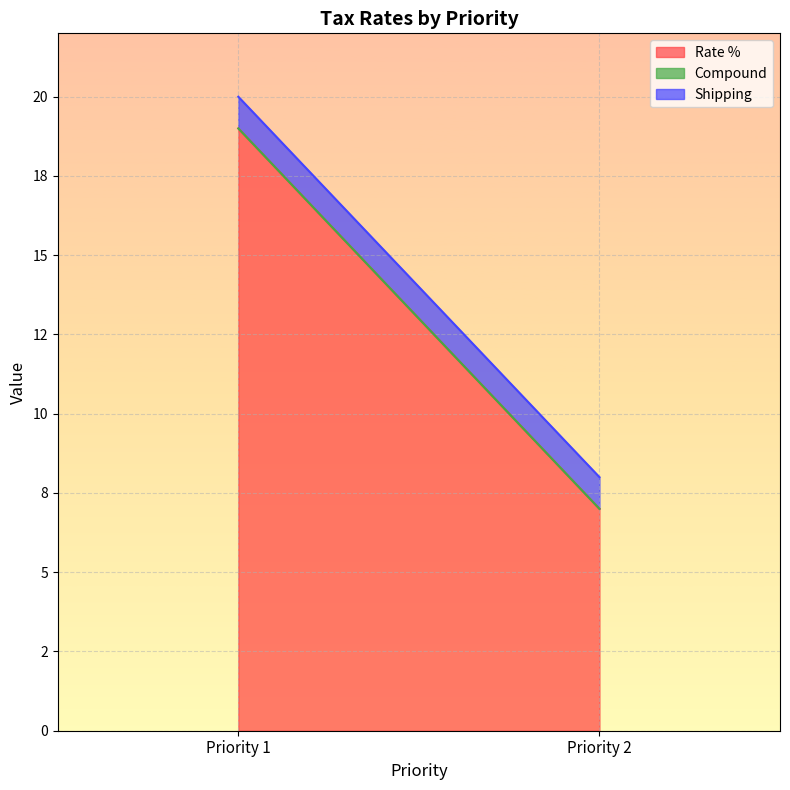

The value of Rate % at Priority 2 is 7. True or false?

True